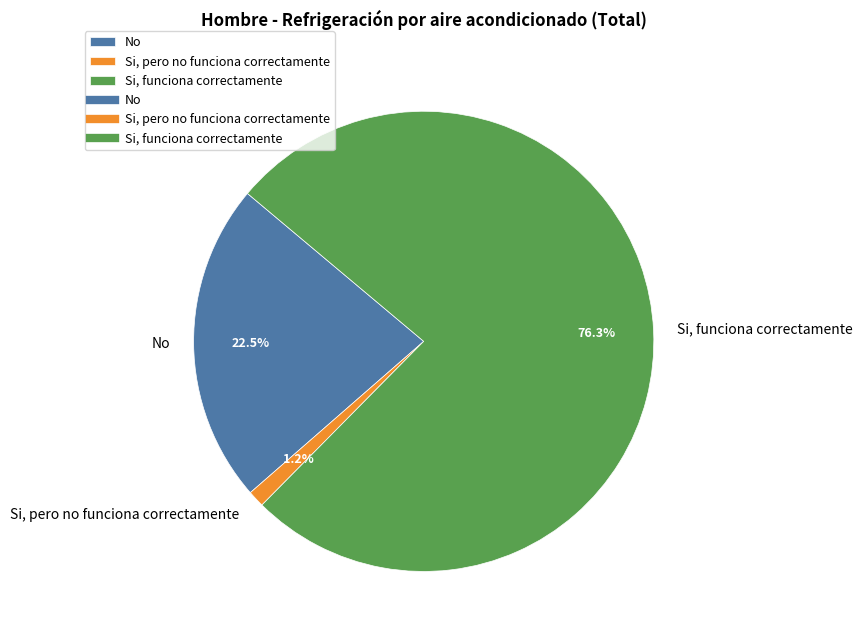

To the nearest percent, what portion does Si, funciona correctamente represent?

76%